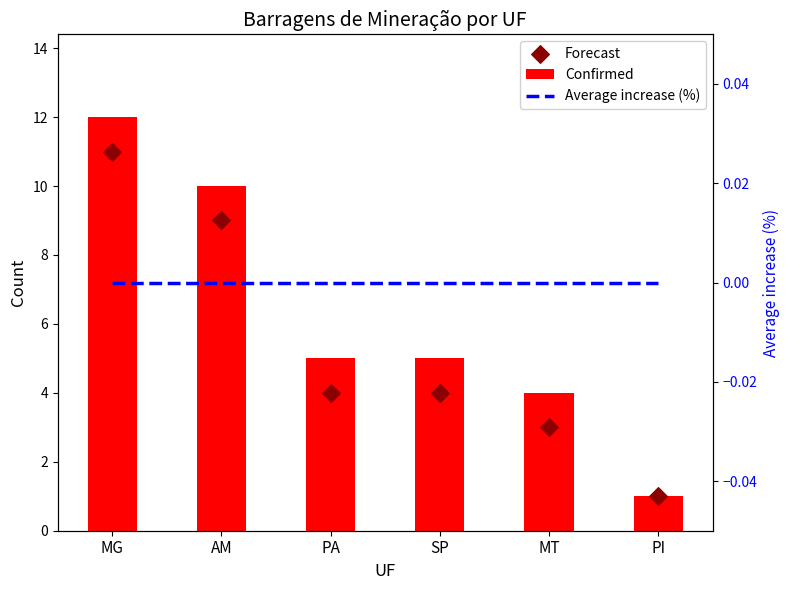

What is the total value across all series at AM?

19